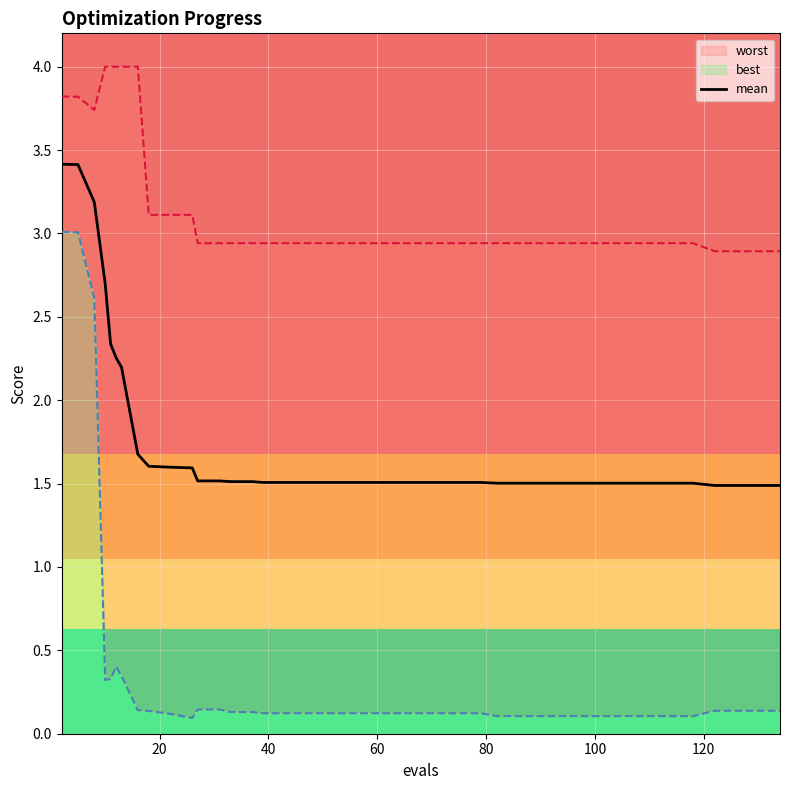

The value at 27 is 1.5. True or false?

True